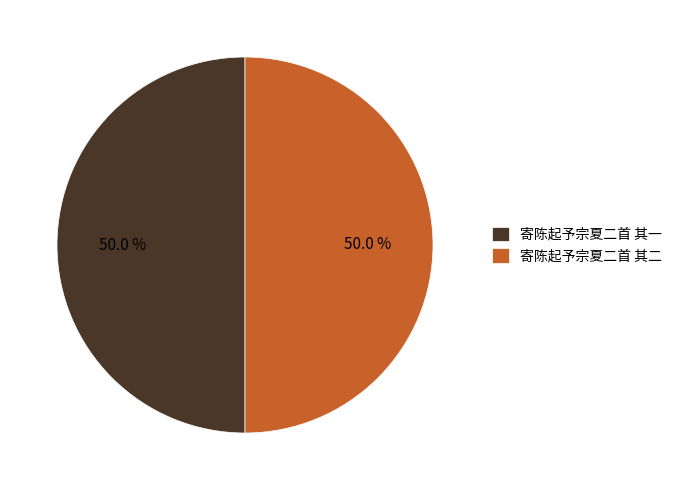

To the nearest percent, what is the average slice percentage?

50%